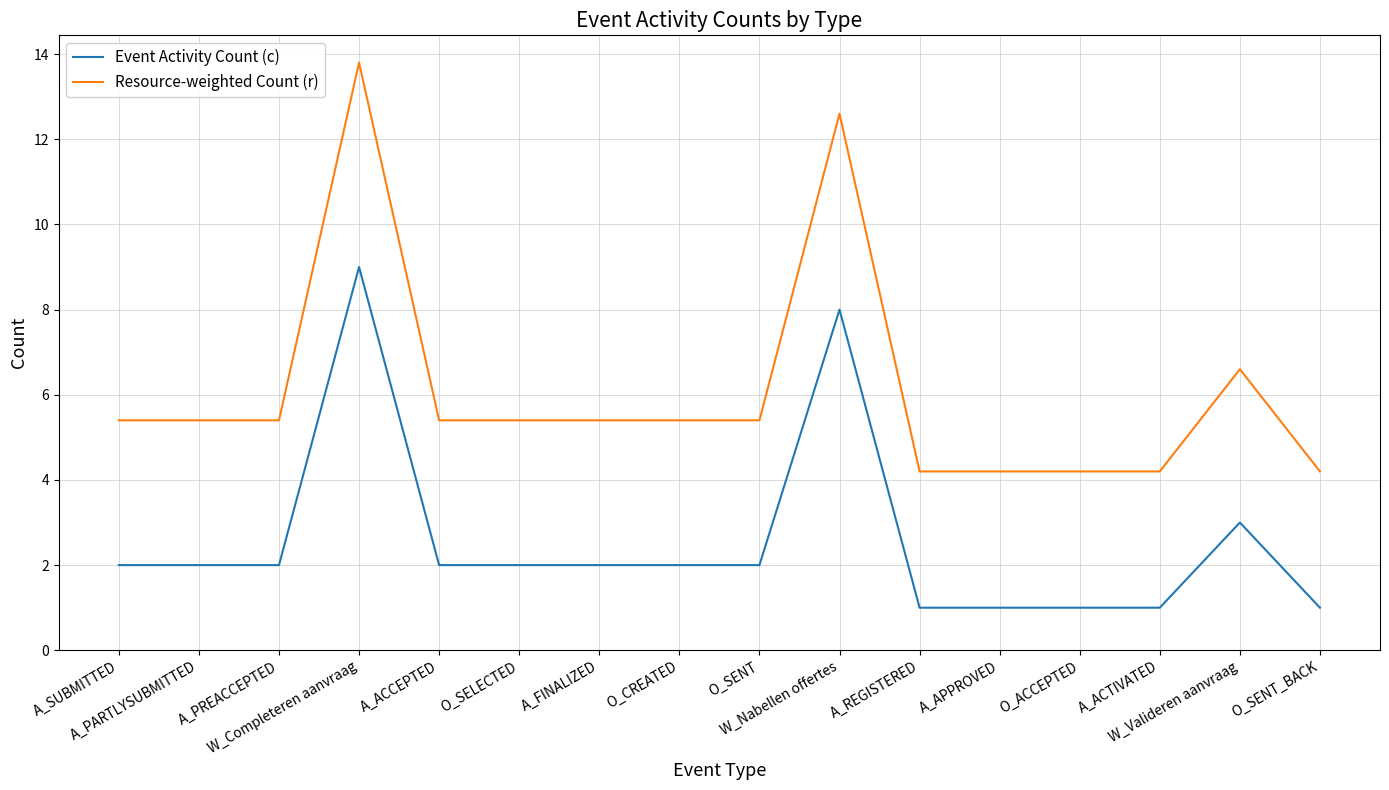

List the series in order of their overall mean, highest first.

Resource-weighted Count (r), Event Activity Count (c)